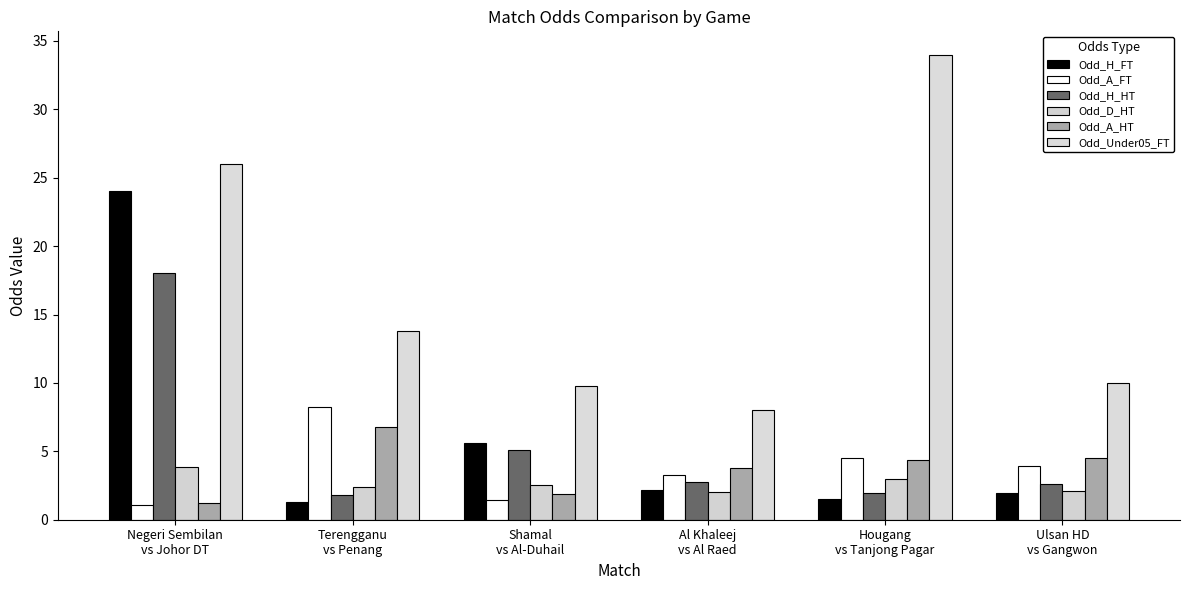

At which label is Odd_D_HT closest to 2?

Al Khaleej
vs Al Raed